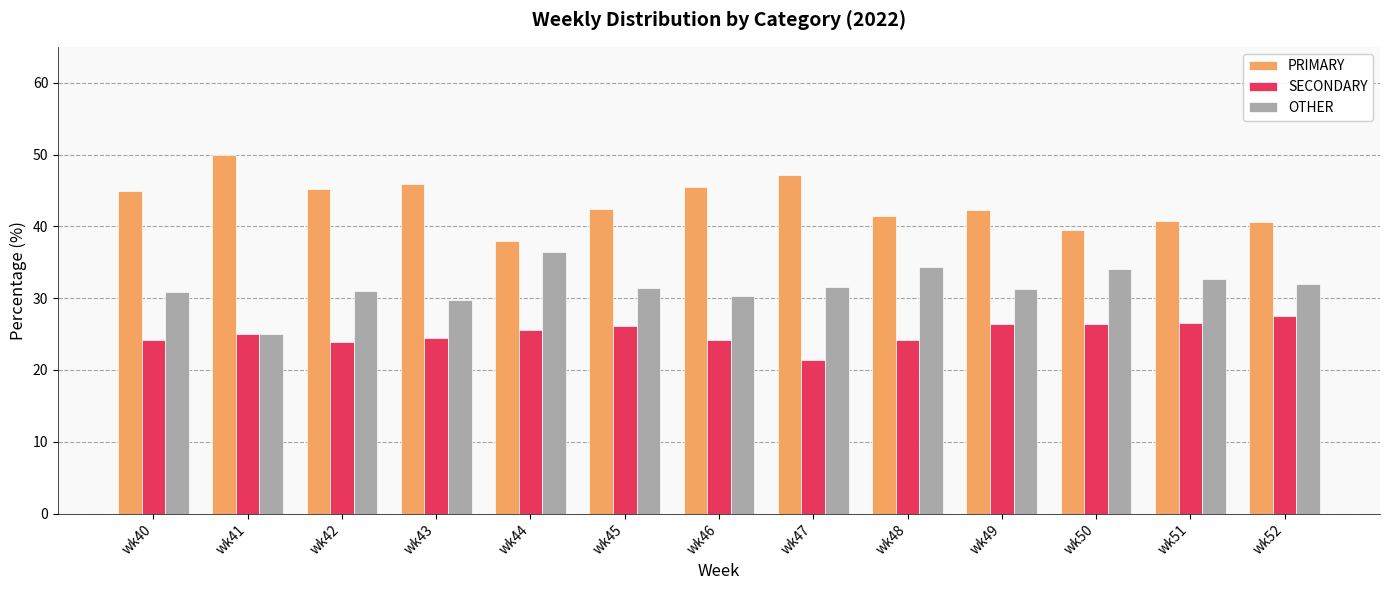

What is the difference between the highest and lowest values at wk48?

17.2